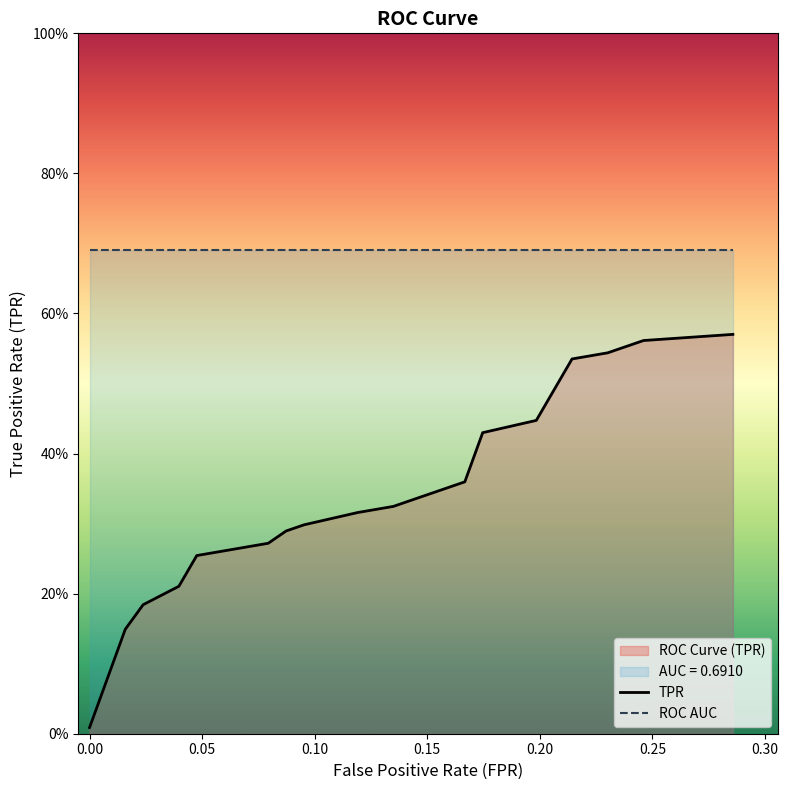

Is the value of TPR at 11 greater than the value of ROC AUC at 0.05?

No